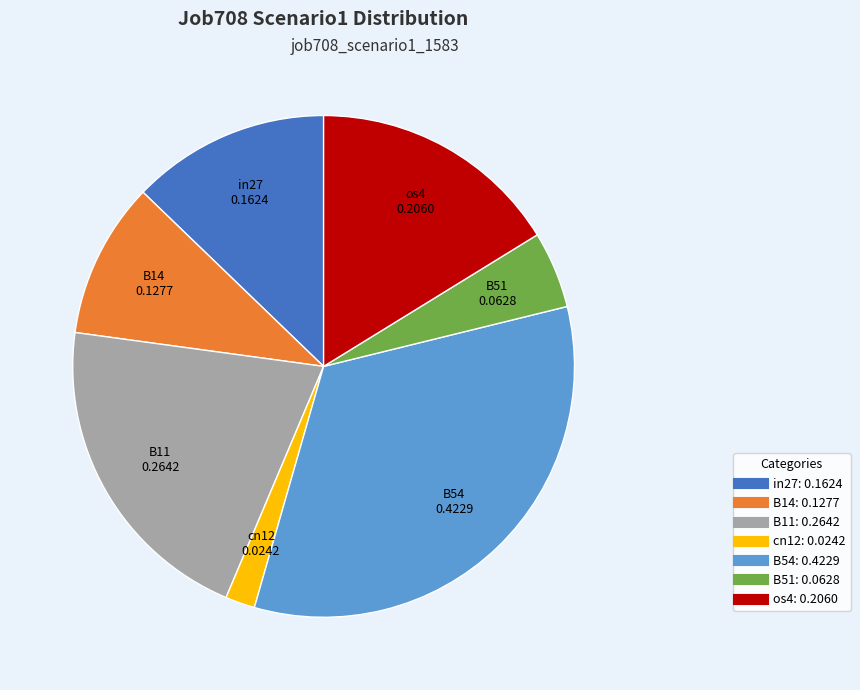

Is the sum of B51 and B14 greater than half?

No